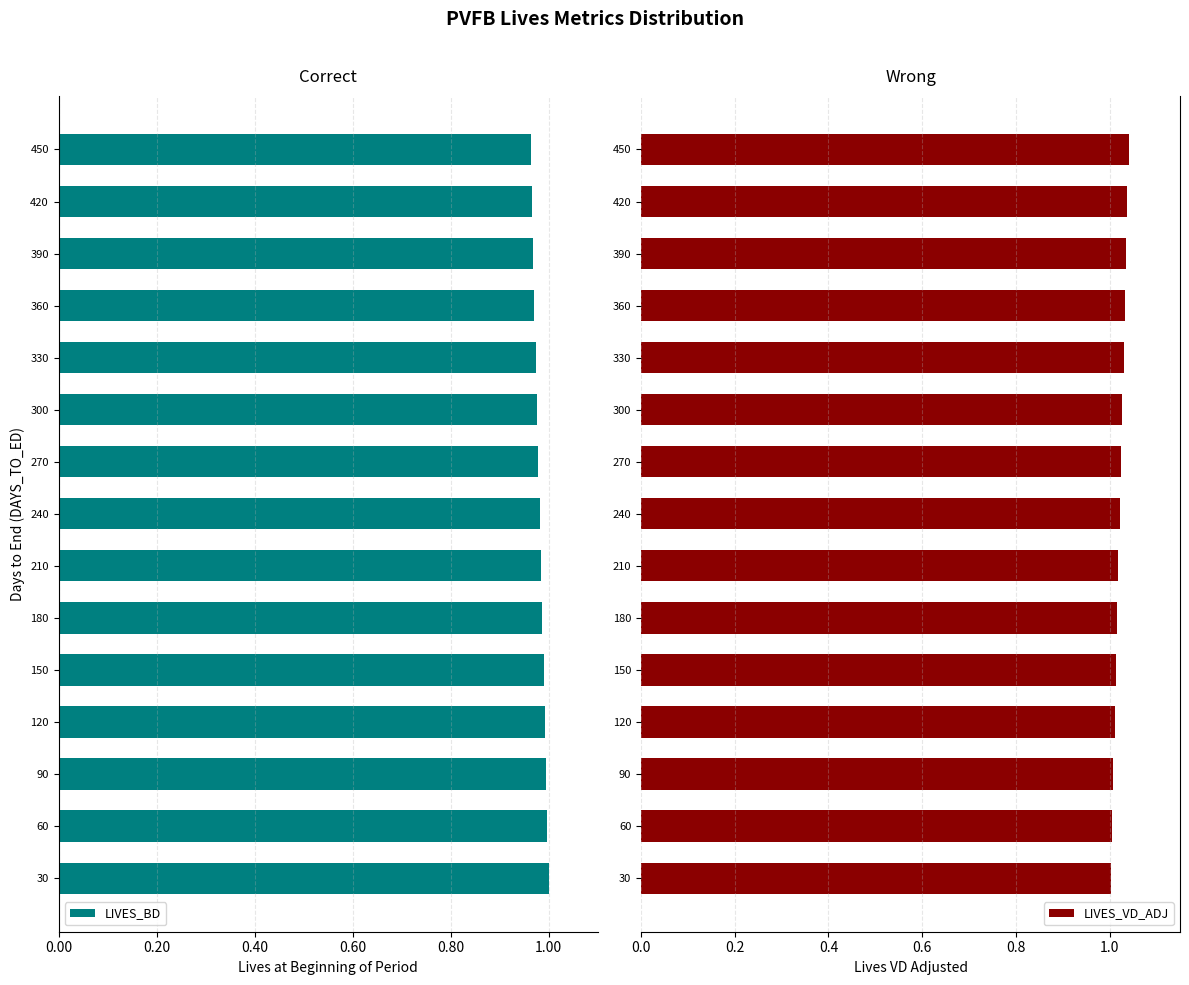

Which series has the largest range (max minus min)?

LIVES_VD_ADJ